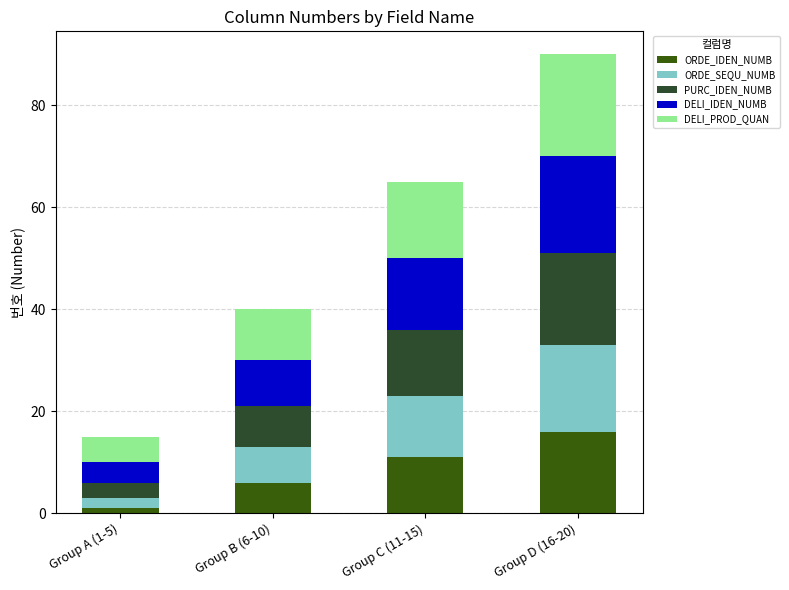

The ORDE_IDEN_NUMB series shows 11 at Group D (16-20). True or false?

False